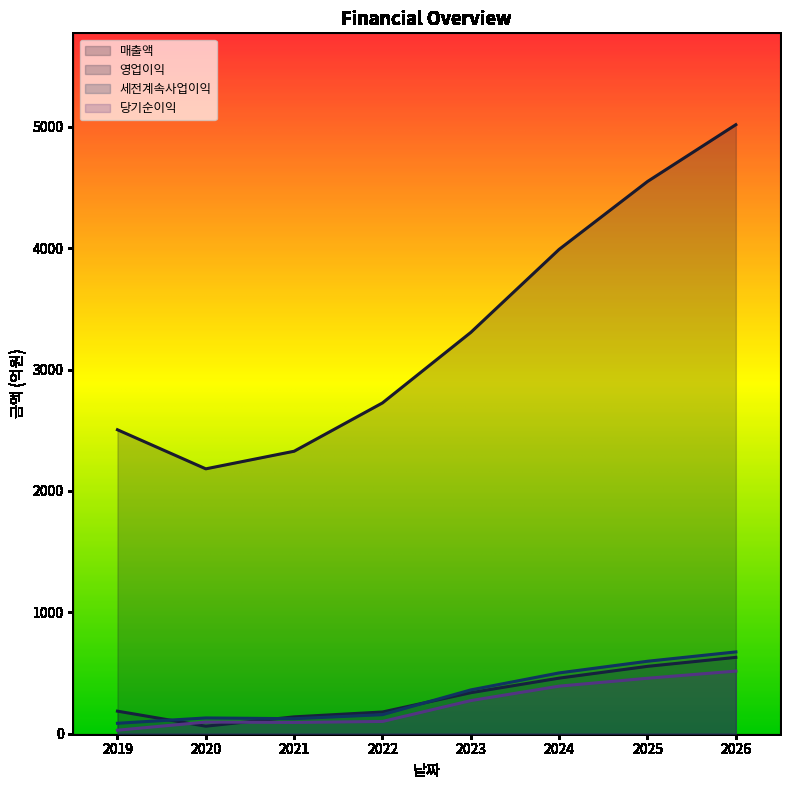

What is the value of the 세전계속사업이익 point at the 6th from the left?

501